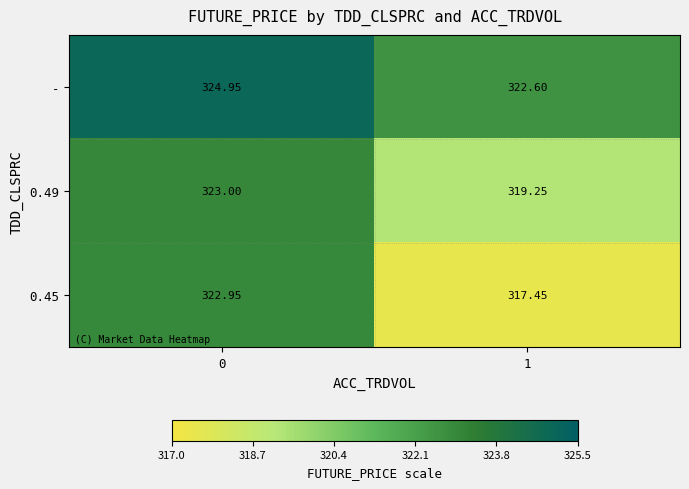

At how many categories does at least one series exceed 319?

2